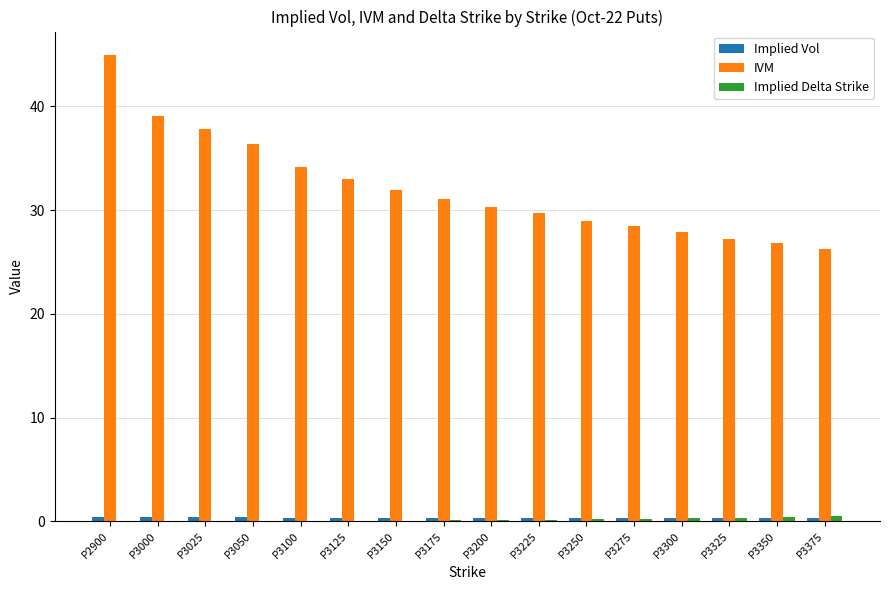

The value of IVM at P3100 is 20.5. True or false?

False